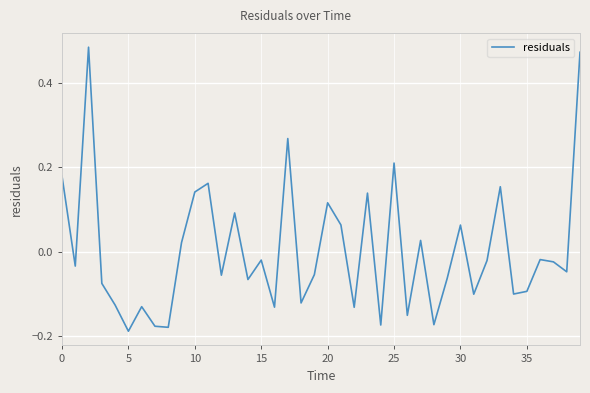

What is the difference between the maximum and minimum values?

0.7